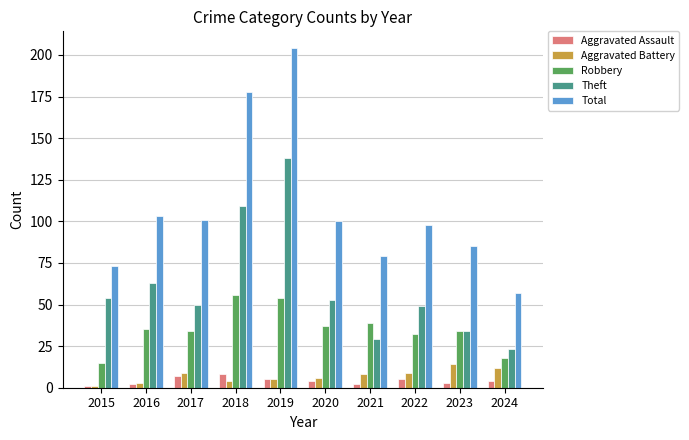

What is the minimum value for Total?

57